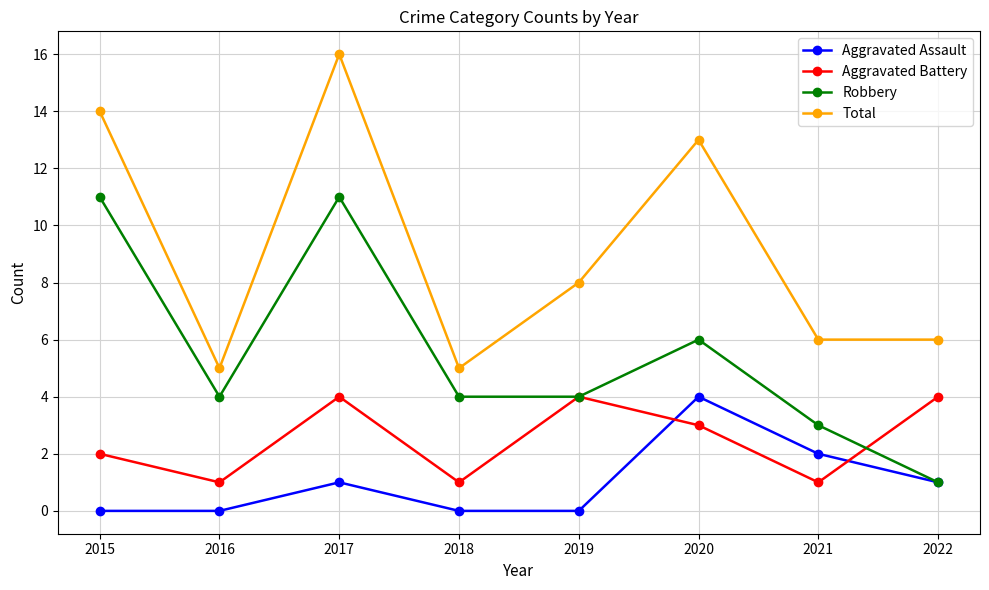

What value does the Aggravated Battery series have at 2020?

3